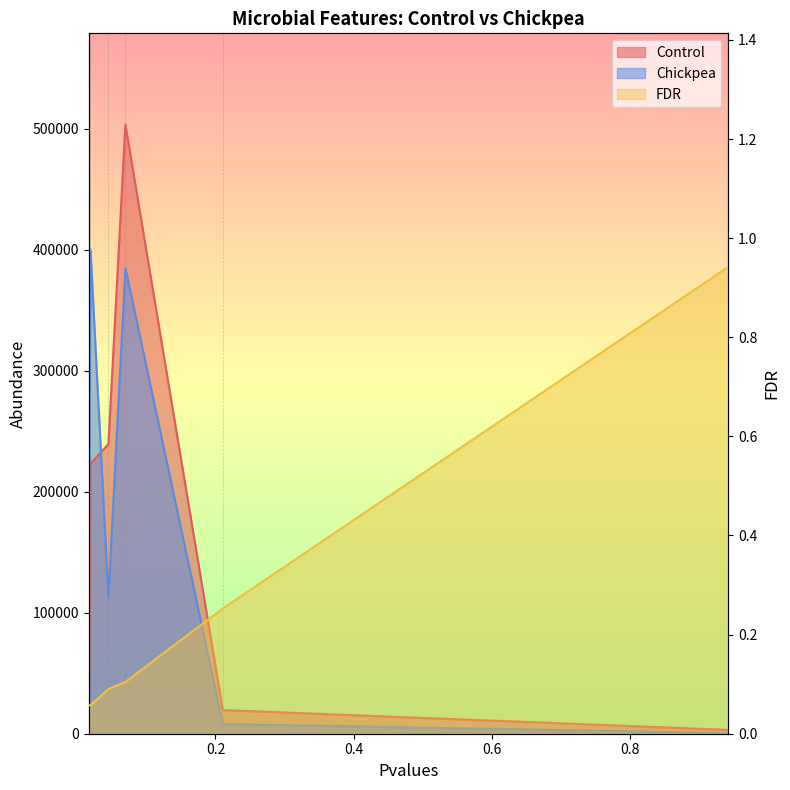

At which label is Control closest to 253230?

0.045074